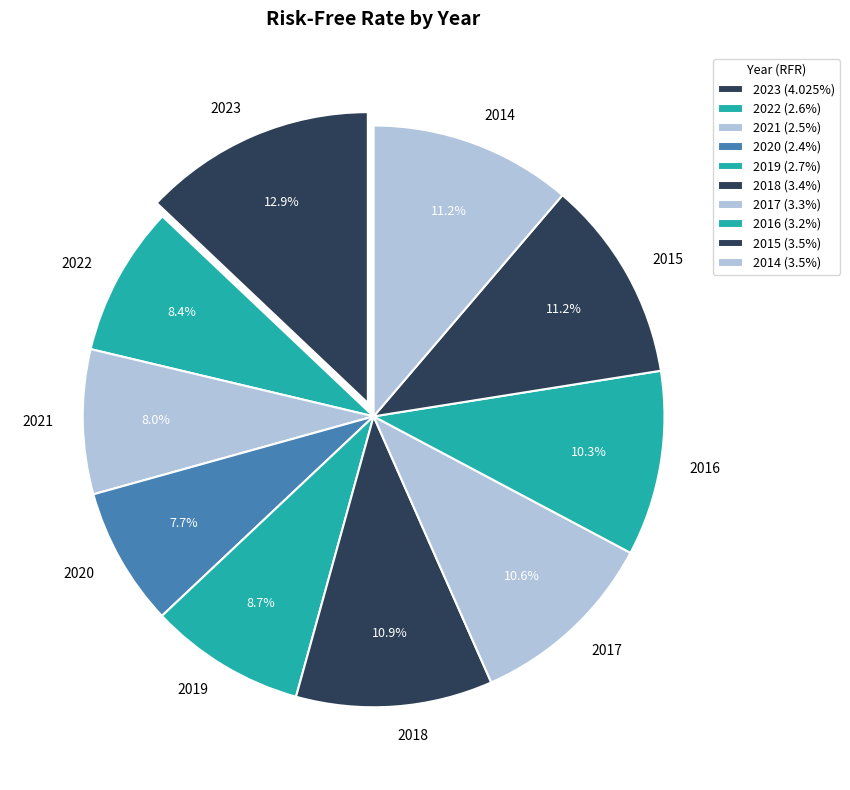

Is 2019 the majority of the pie?

No